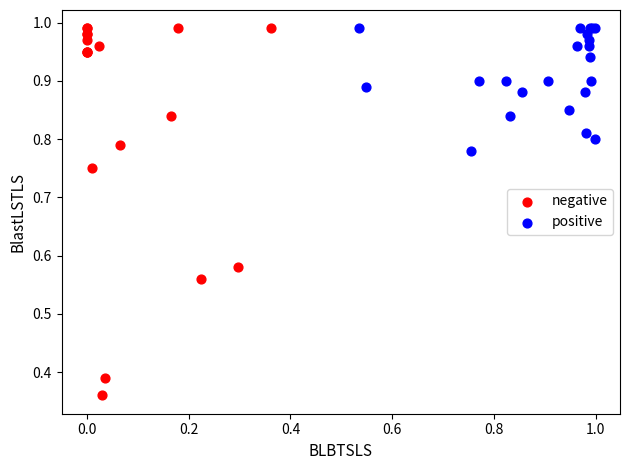

Which series reaches the minimum Y coordinate?

negative